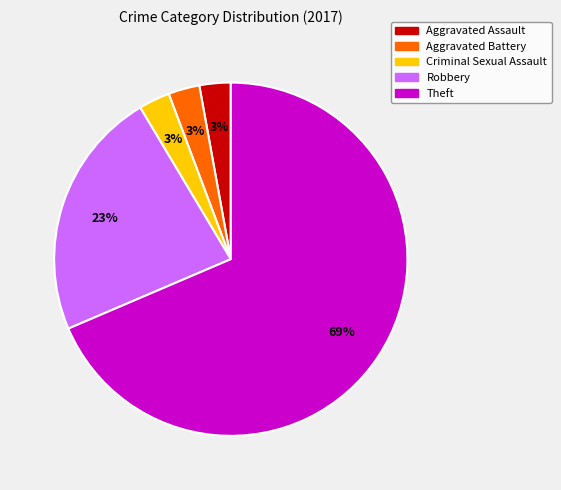

To the nearest percent, what is the average slice percentage?

20%